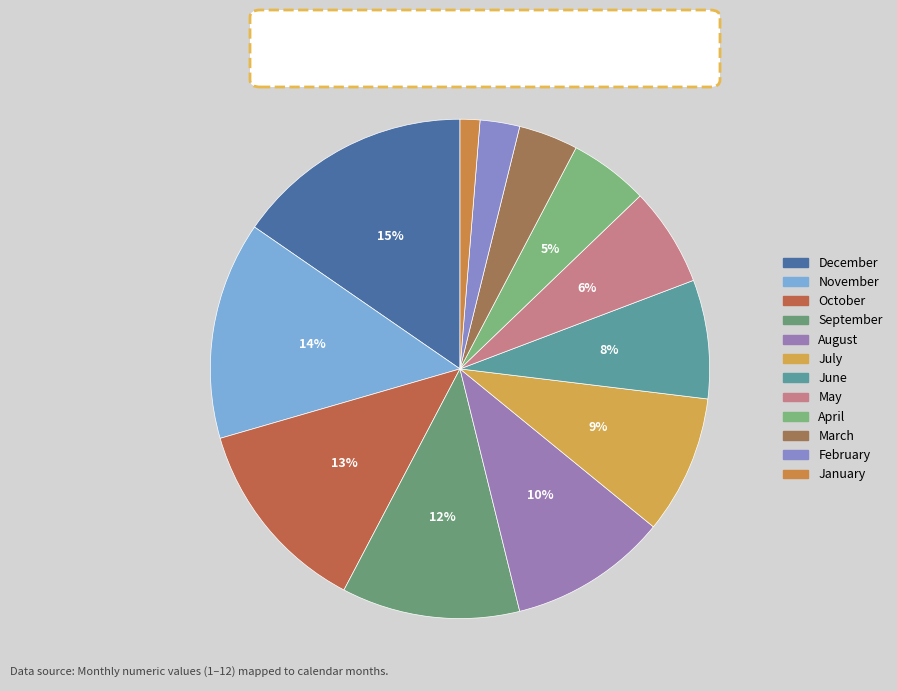

Is there a majority slice in this chart?

No